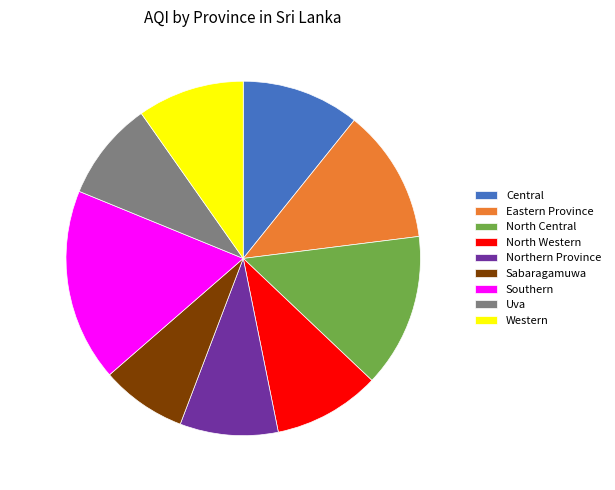

Which category has the biggest portion of the pie?

Southern